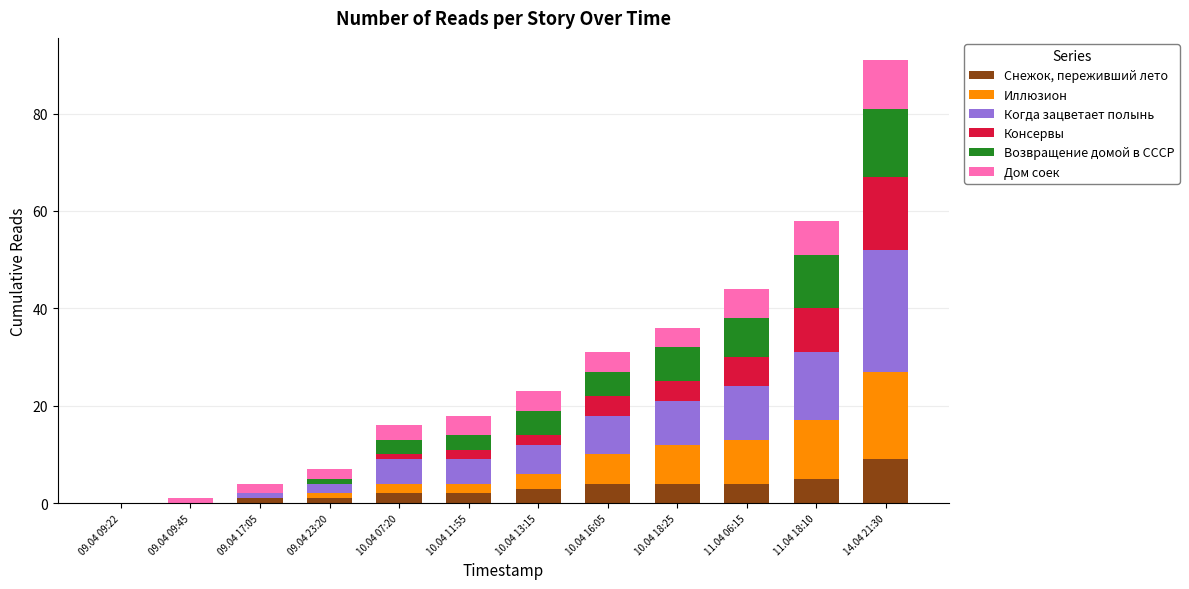

At which category is the sum across all series the highest?

14.04 21:30